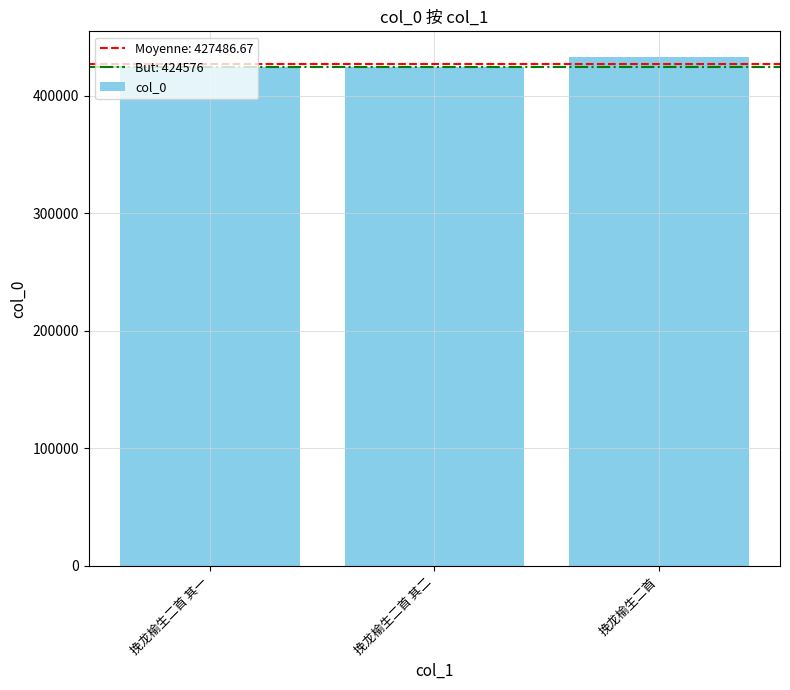

What is the label of the 2nd bar from the right?

挽龙榆生二首 其二